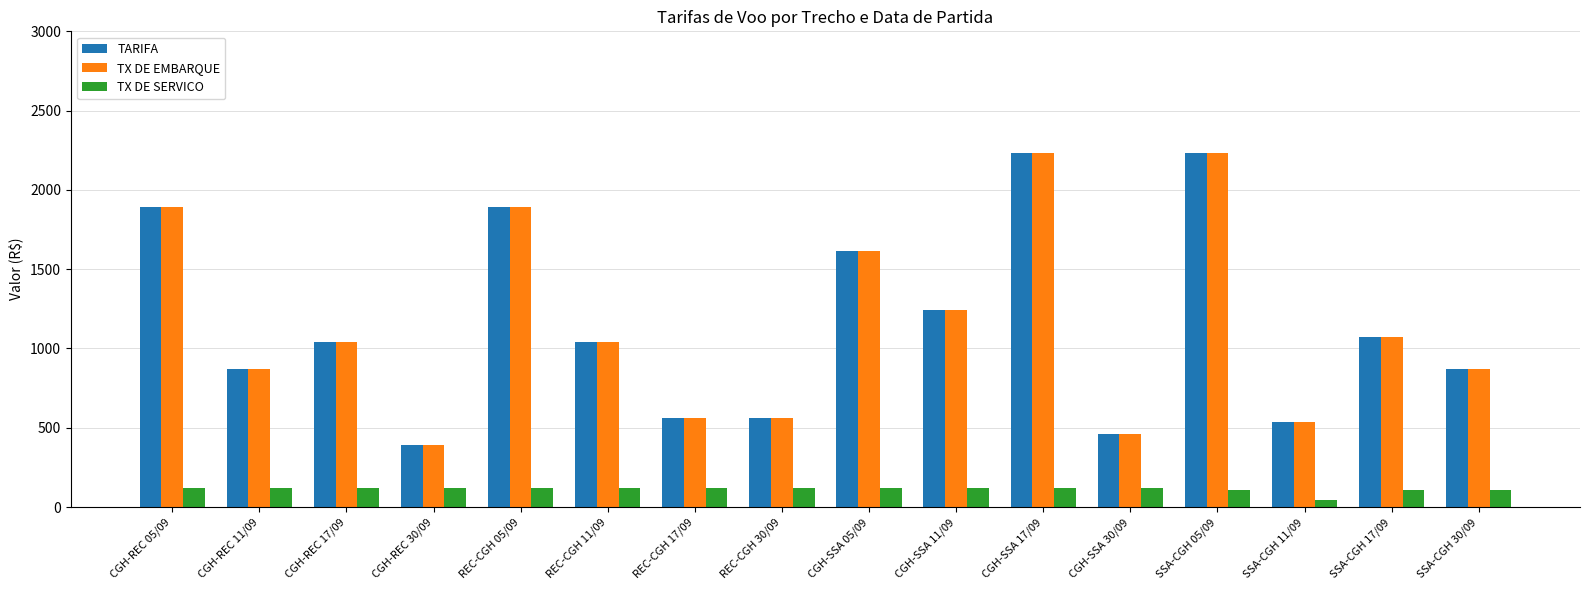

At which label does TARIFA reach its minimum?

CGH-REC 30/09